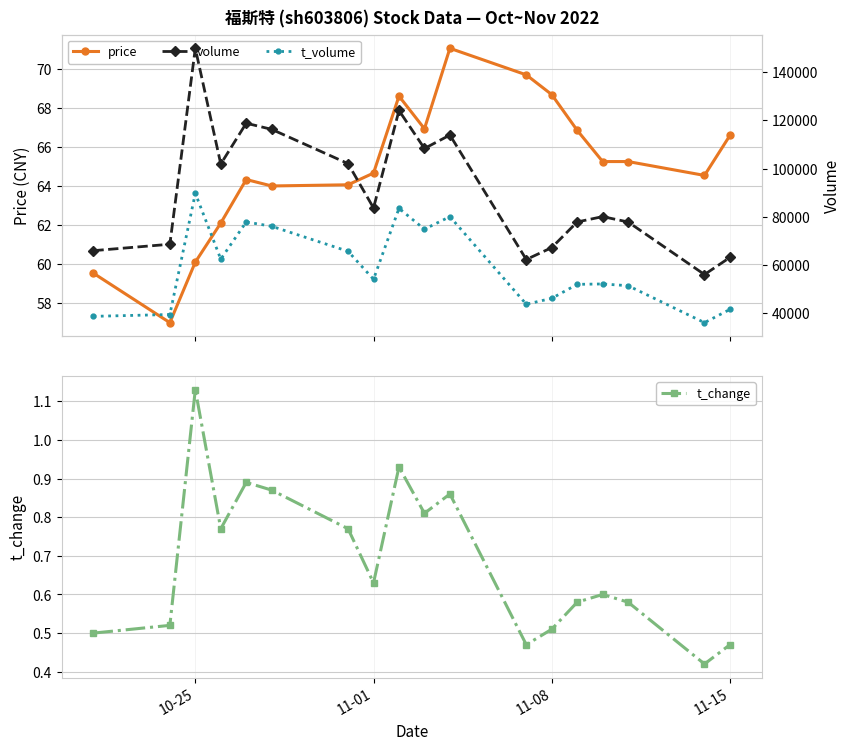

How many lines are shown in the chart?

4